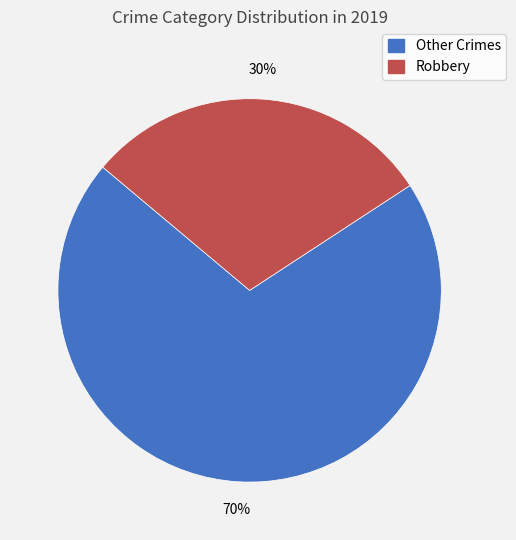

Does any single category account for the majority?

Yes